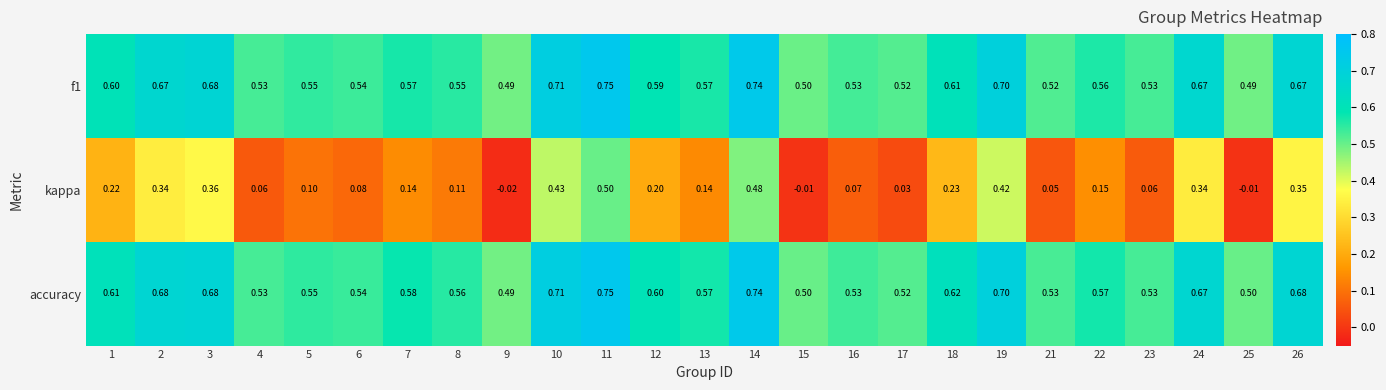

Between 15 and 16, which series saw the biggest shift?

kappa